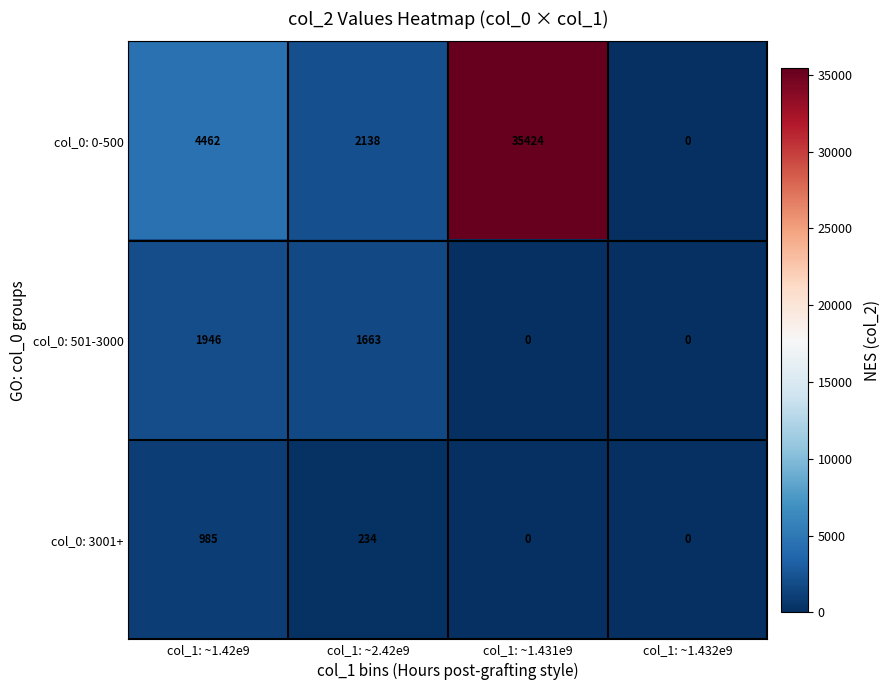

List the series in order of their peak value, highest first.

col_0: 0-500, col_0: 501-3000, col_0: 3001+